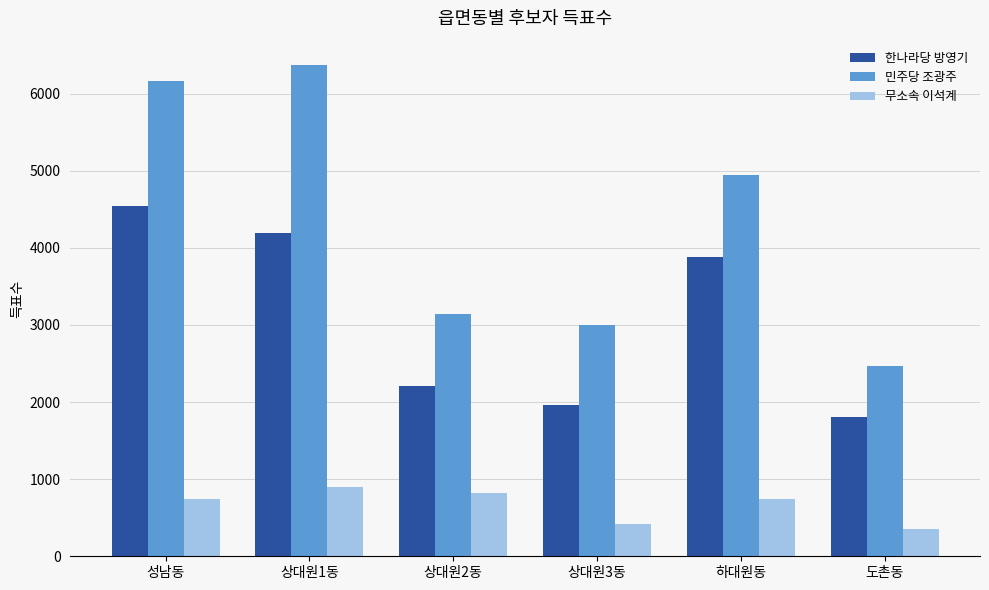

What is the label of the 3rd bar from the right?

상대원3동